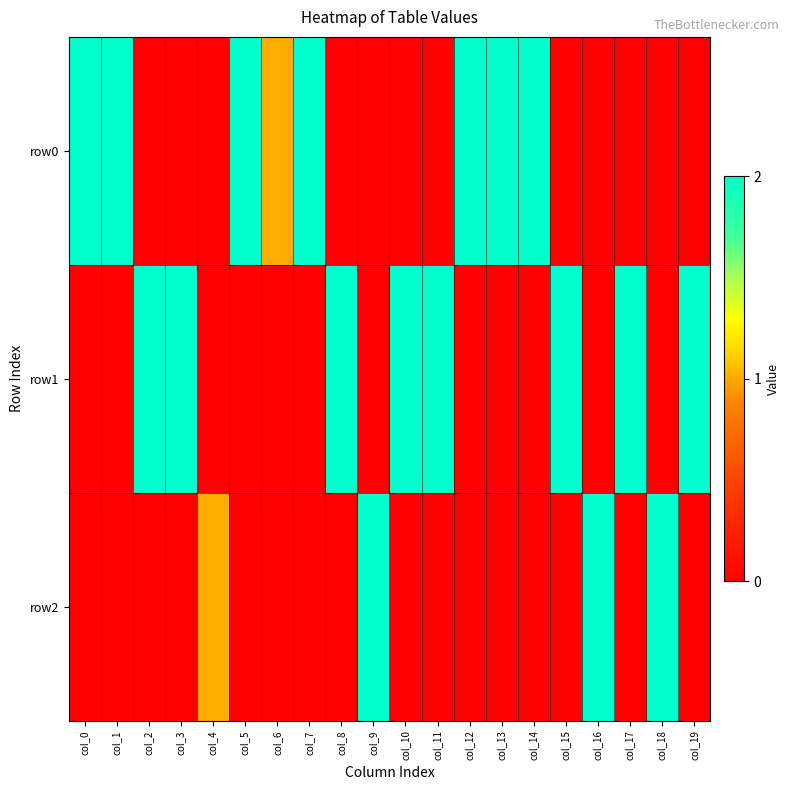

Which category has the highest value across all series?

col_0